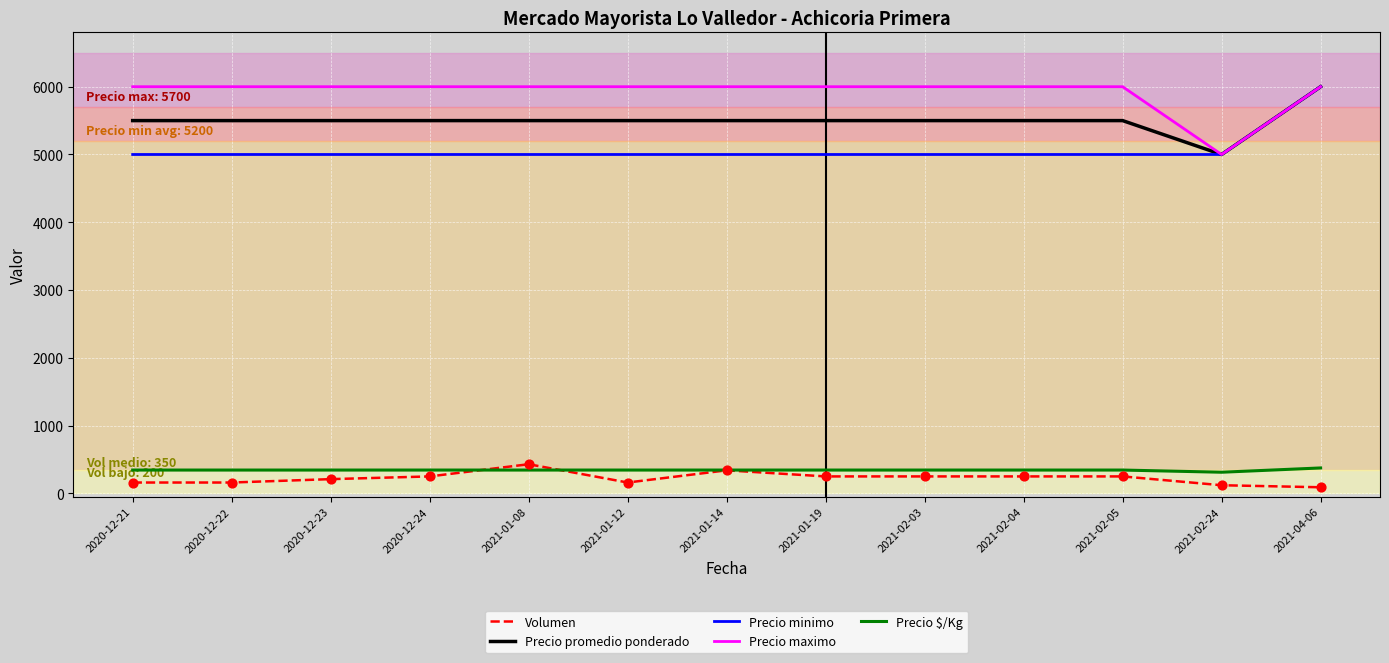

What is the difference between the highest and lowest values at 2021-02-03?

5750